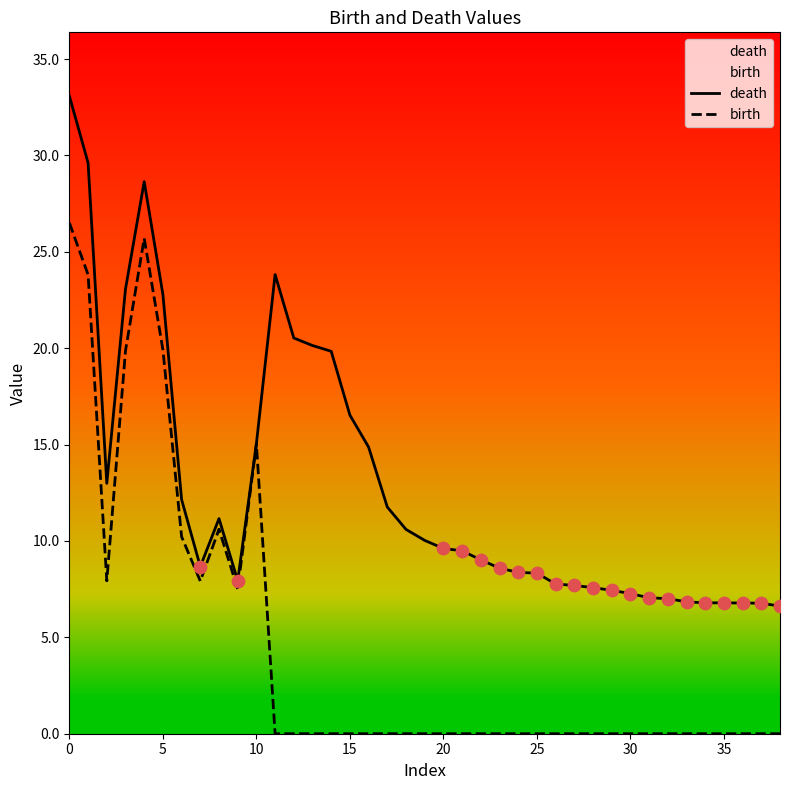

Which series has the largest total across all categories?

death